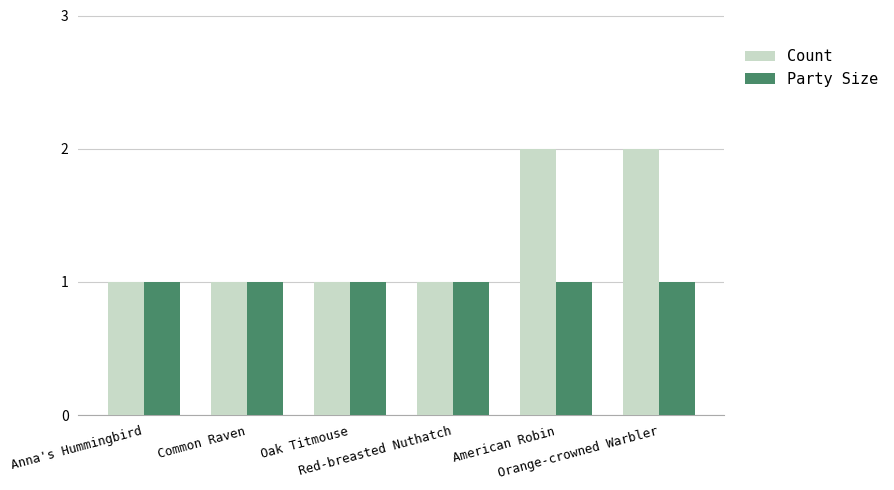

Which series has the largest range (max minus min)?

Count